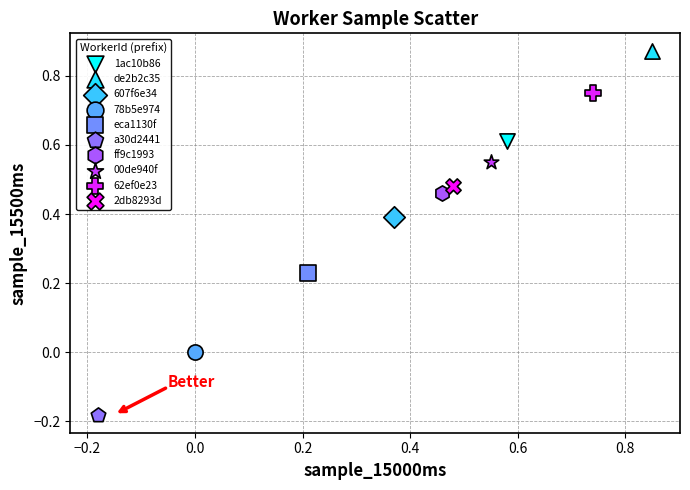

Which series reaches the maximum Y coordinate?

de2b2c35